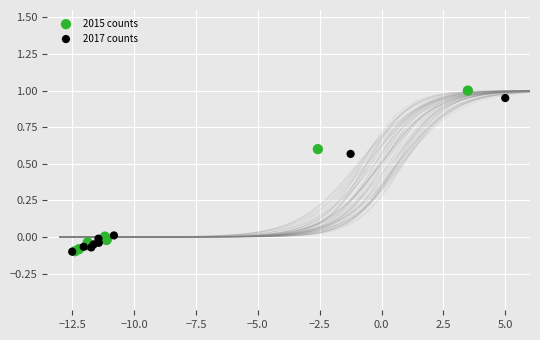

What are all the series names shown in the legend?

2015 counts, 2017 counts